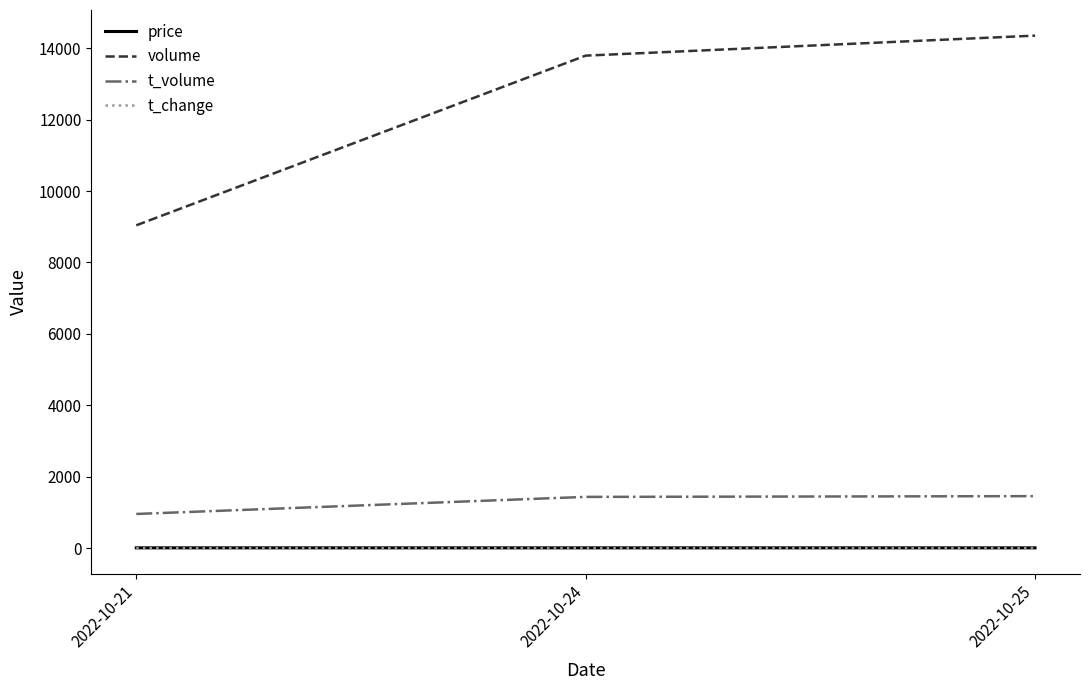

True or false: t_volume has a value of 959.0 at 2022-10-21.

True